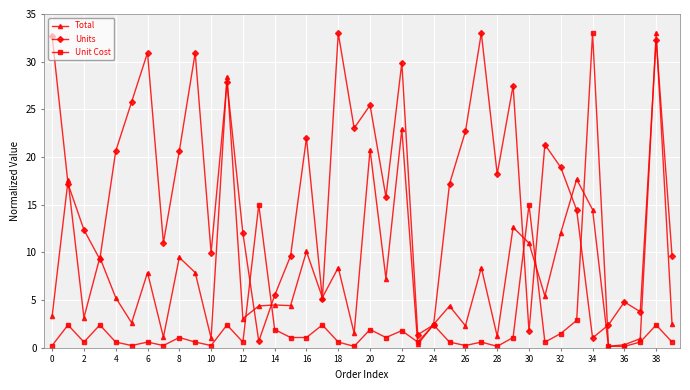

Which series has the largest total across all categories?

Units